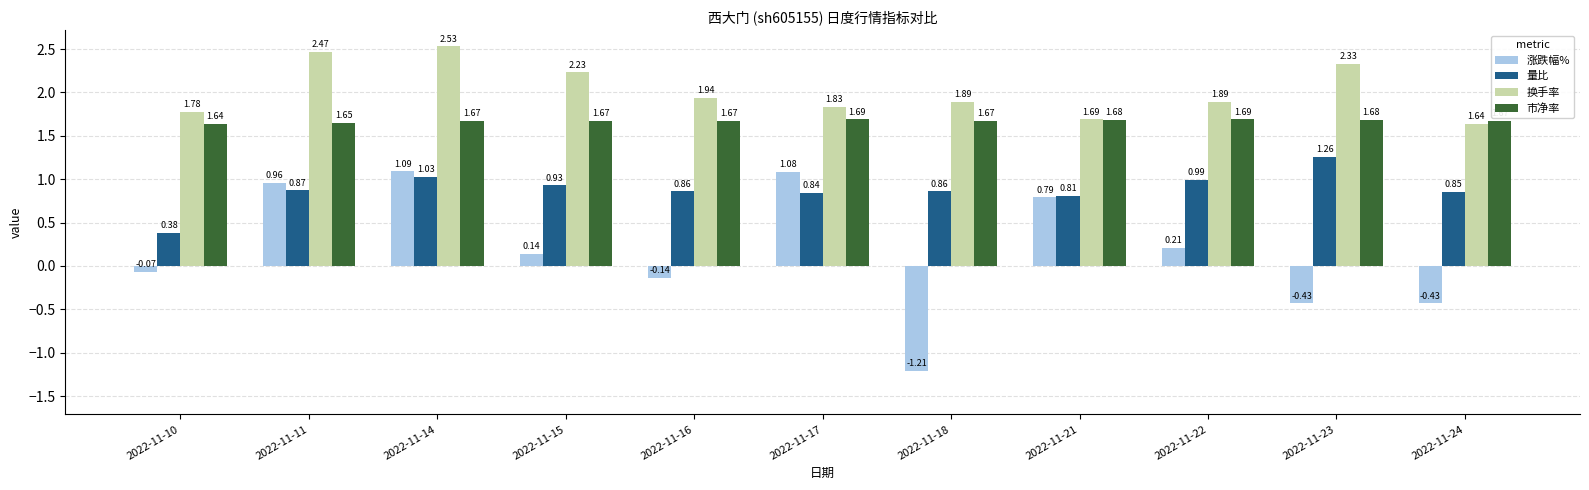

Which series changed the most between 2022-11-10 and 2022-11-15?

量比